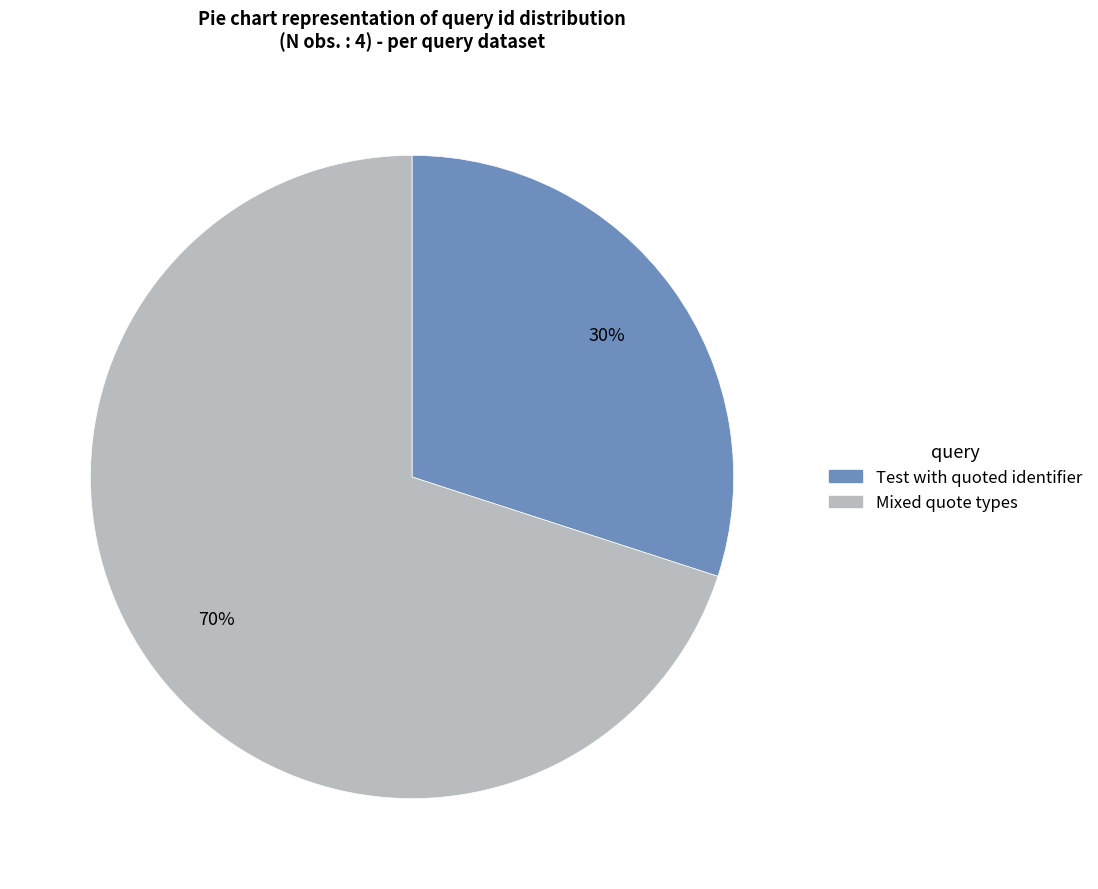

Between Test with quoted identifier and Mixed quote types, which is larger?

Mixed quote types